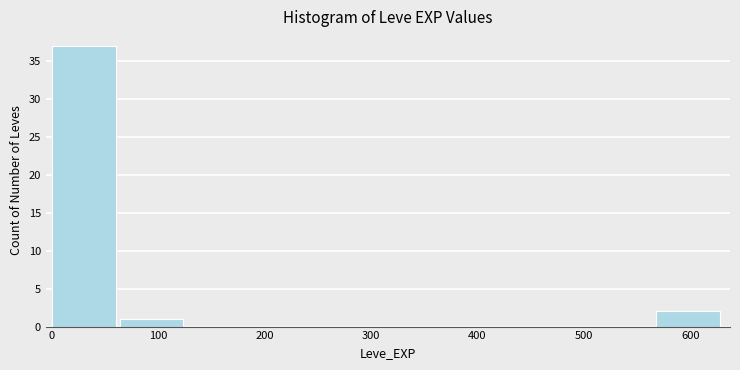

How tall is the bar that spans 1 to 64 on the x-axis? Neither the bar edges nor the heights are printed on the chart, so give them approximately, as read against the axes.

37